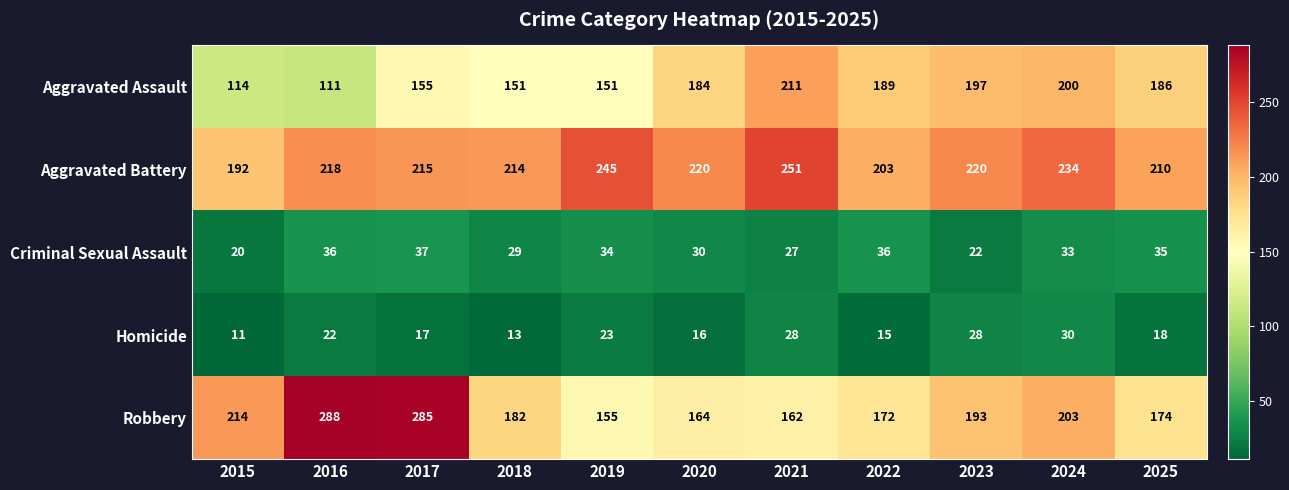

Which series has the largest range (max minus min)?

Robbery